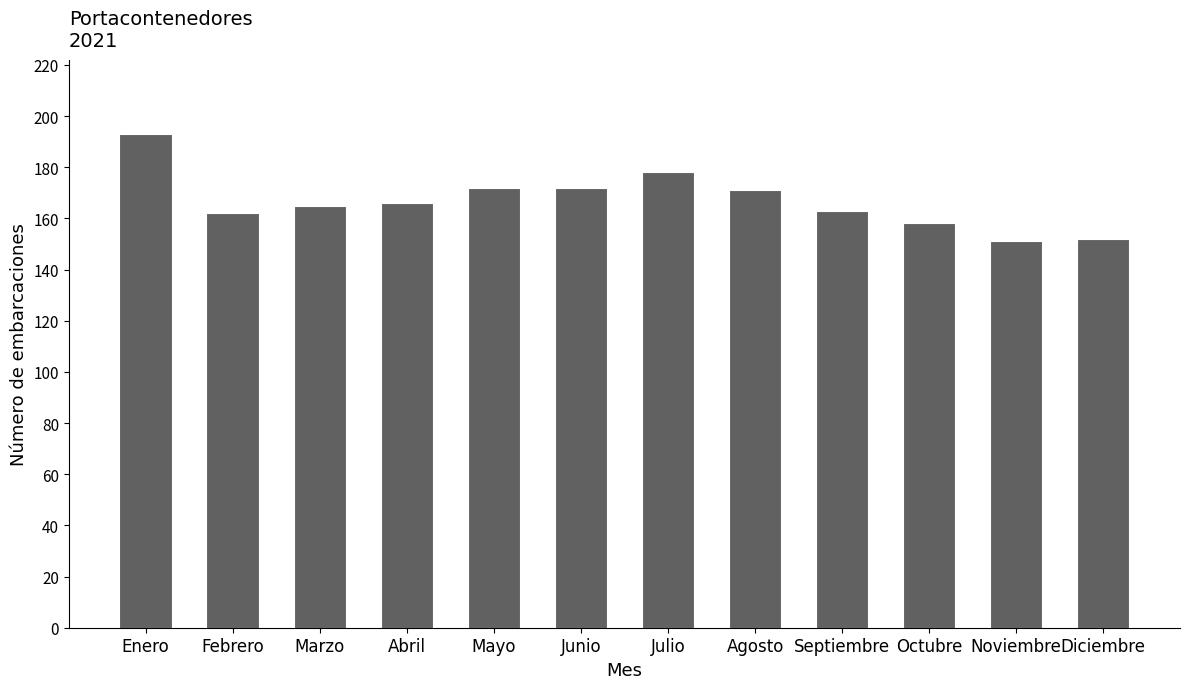

What is the label of the 4th bar from the left?

Abril